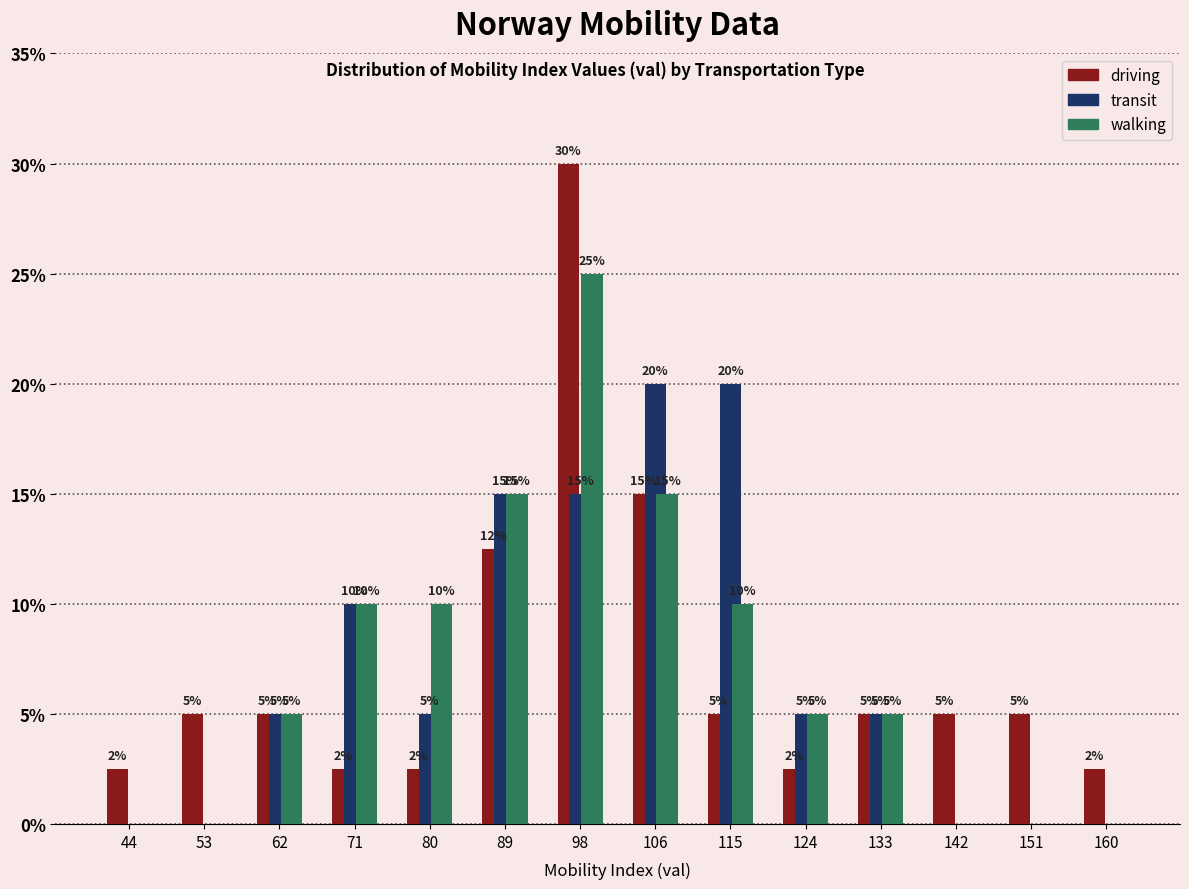

In the walking series, which range on the x-axis has the tallest bar?

94 to 103